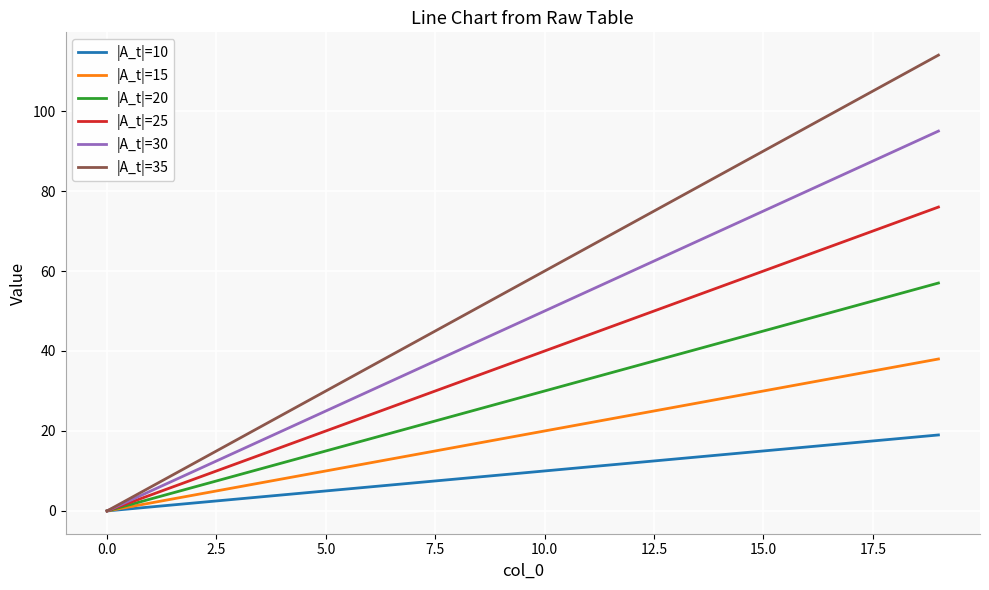

Which series has the widest spread of values?

|A_t|=35